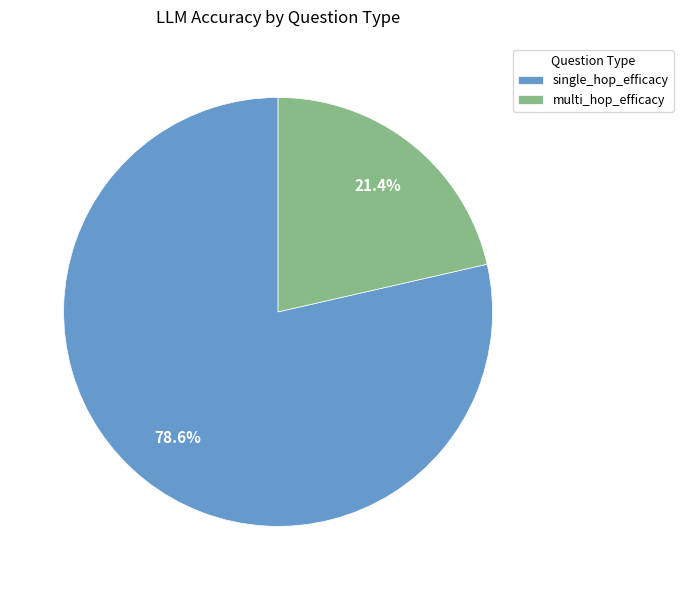

Which category accounts for the majority?

single_hop_efficacy